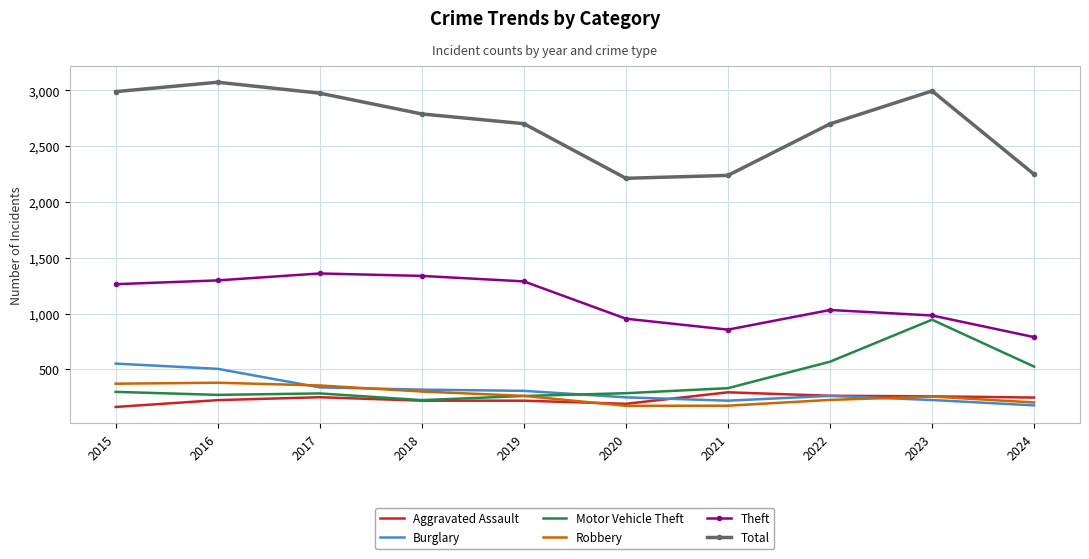

True or false: Theft and Burglary cross at least once.

False